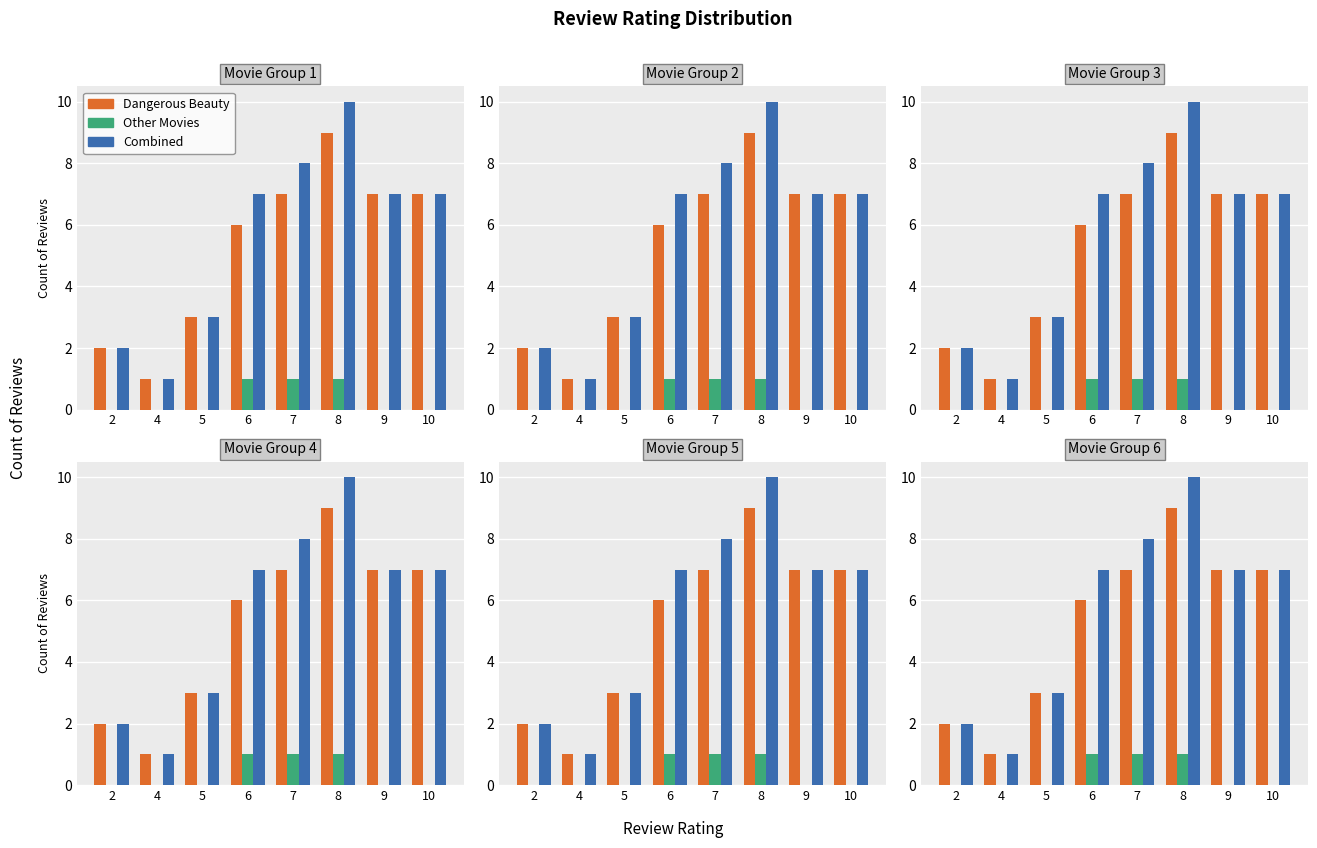

What value does the Combined series have at 9?

7